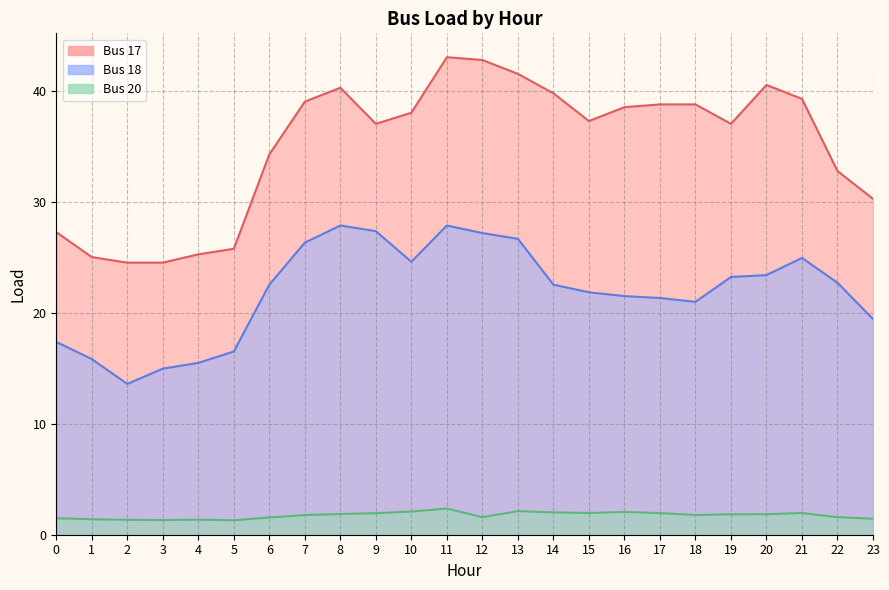

Rank the categories by Bus 17 value from highest to lowest.

11, 12, 13, 20, 8, 14, 21, 7, 17, 18, 16, 10, 15, 9, 19, 6, 22, 23, 0, 5, 4, 1, 2, 3